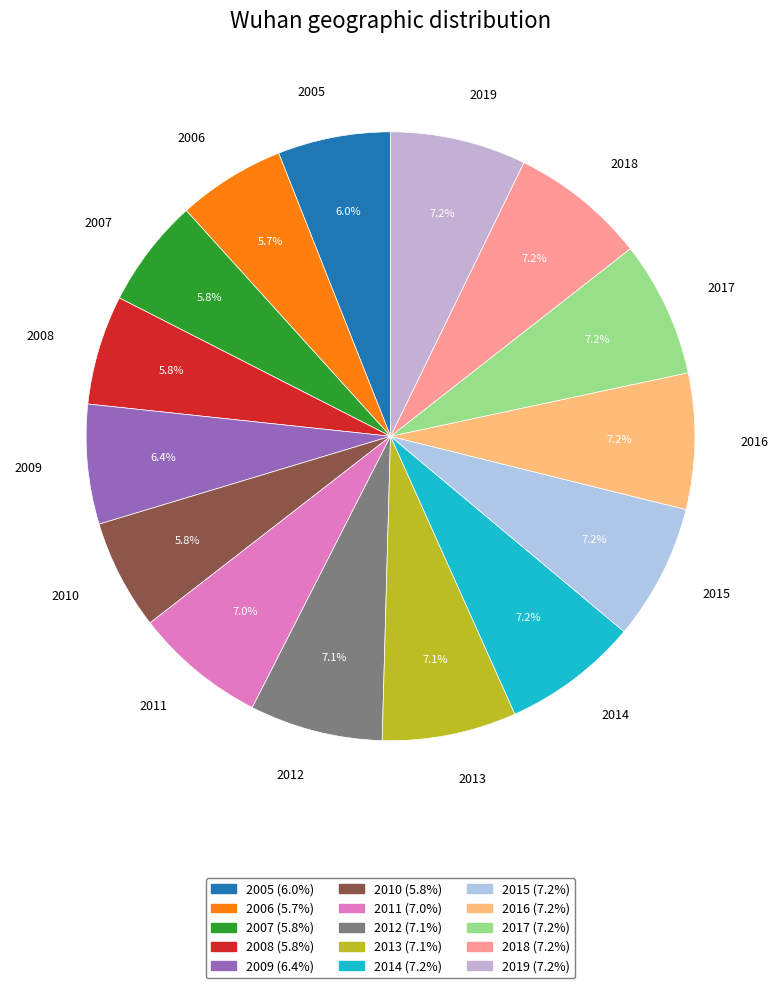

Between 2009 and 2011, which is larger?

2011